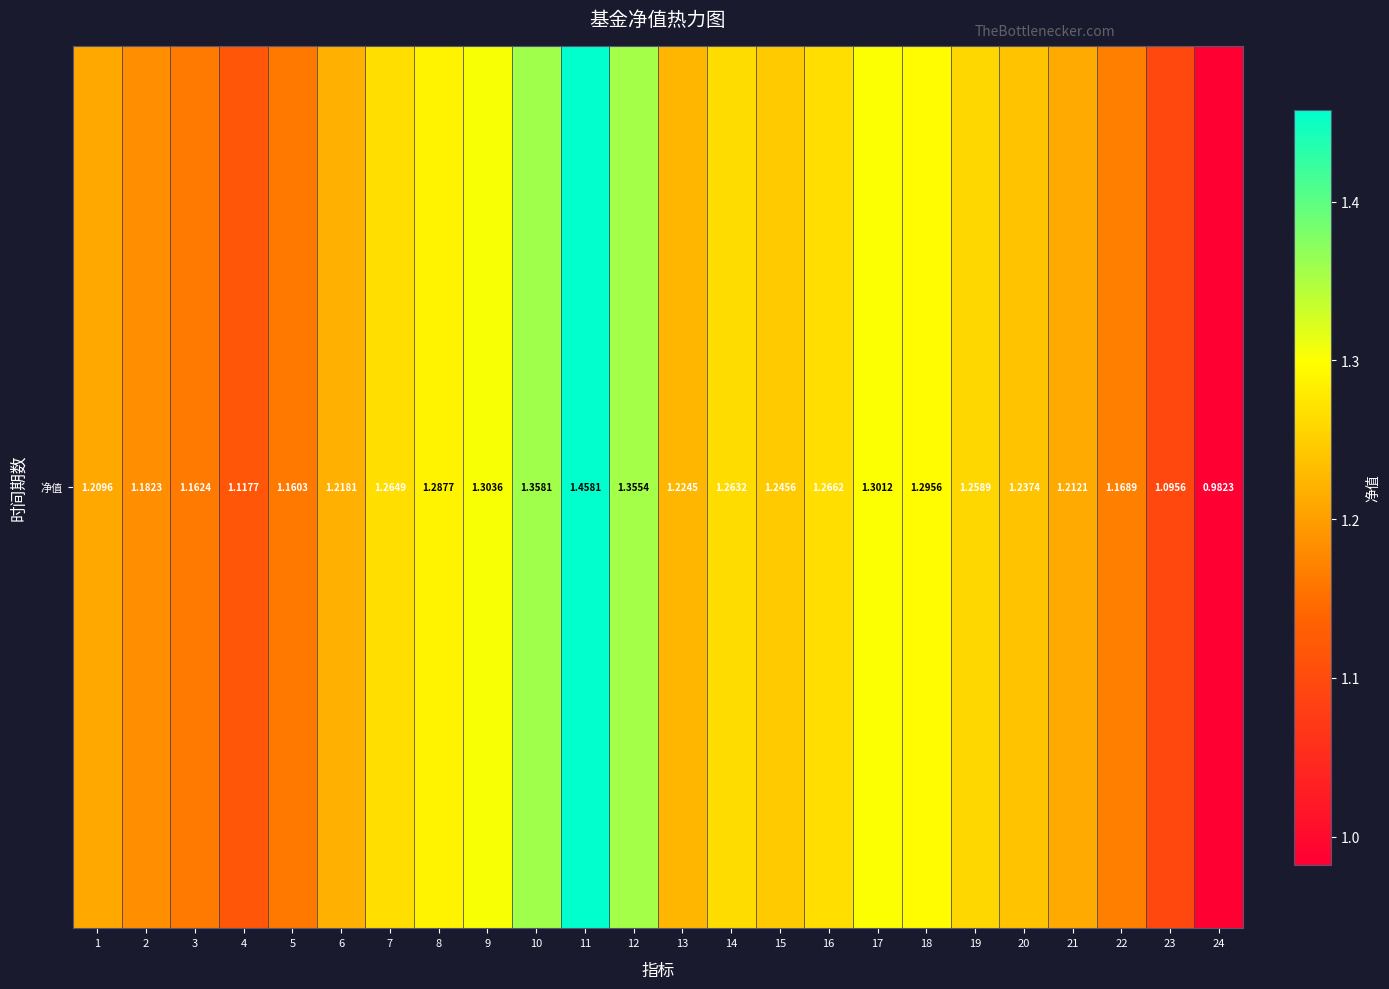

List the labels in order of value, smallest first.

24, 23, 4, 5, 3, 22, 2, 1, 21, 6, 13, 20, 15, 19, 14, 7, 16, 8, 18, 17, 9, 12, 10, 11